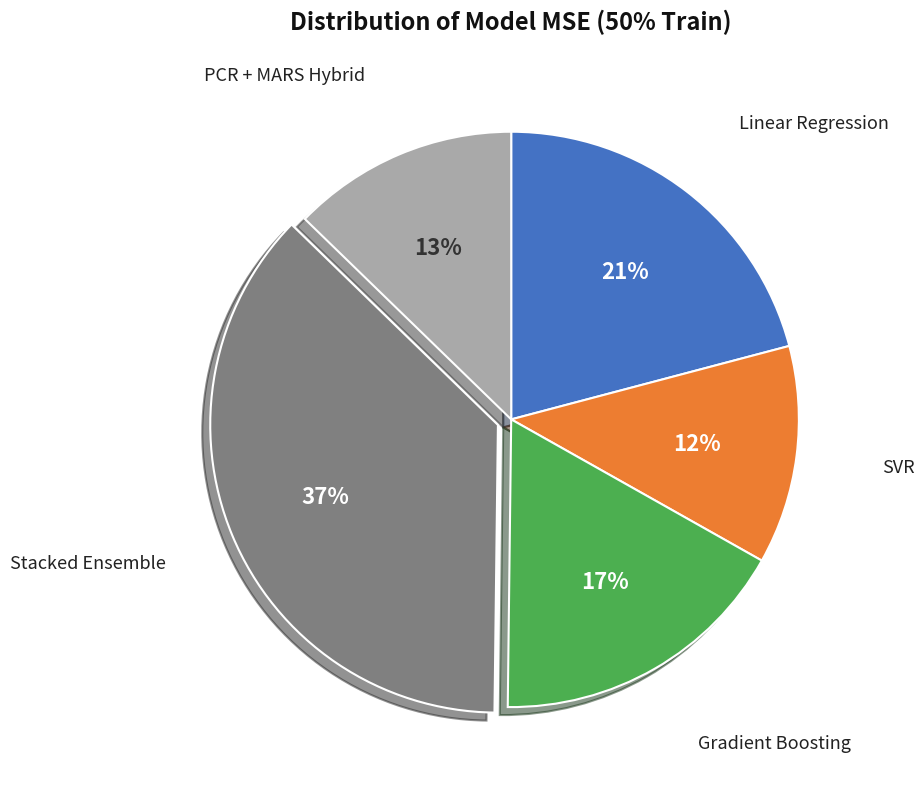

Count the number of slices in the pie.

5